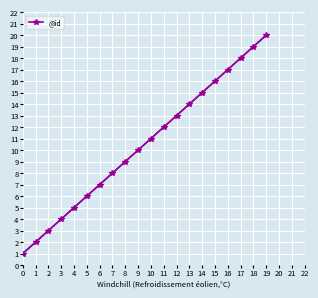

True or false: @id has a value of 4 at 3.

True